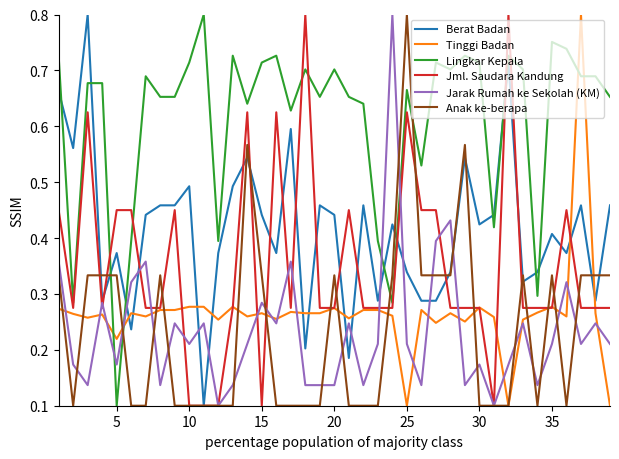

Which series has the largest total across all categories?

Lingkar Kepala